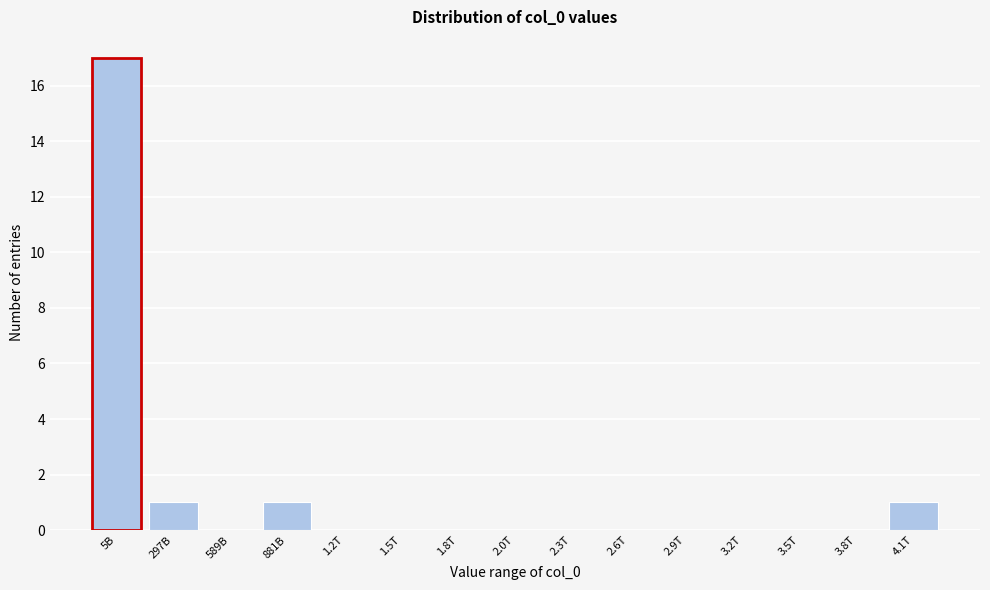

Reading left to right, list all the values displayed in this chart.

5B=17	297B=1	589B=0	881B=1	1.2T=0	1.5T=0	1.8T=0	2.0T=0	2.3T=0	2.6T=0	2.9T=0	3.2T=0	3.5T=0	3.8T=0	4.1T=1